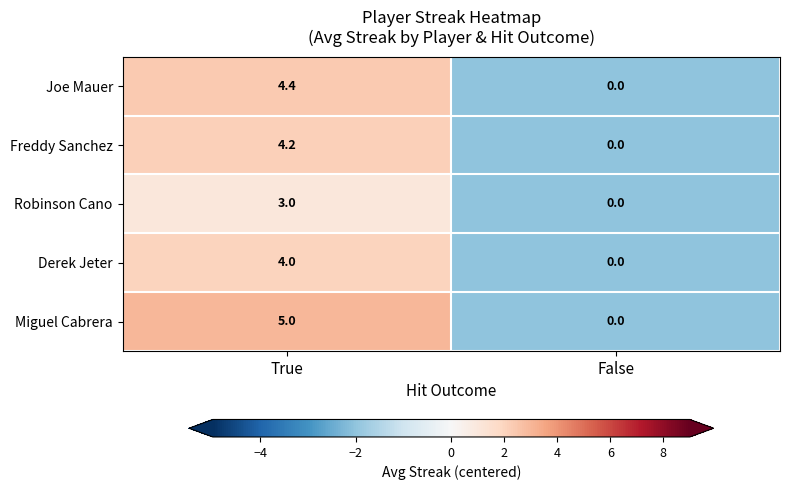

What is the average value of the Robinson Cano series?

1.5